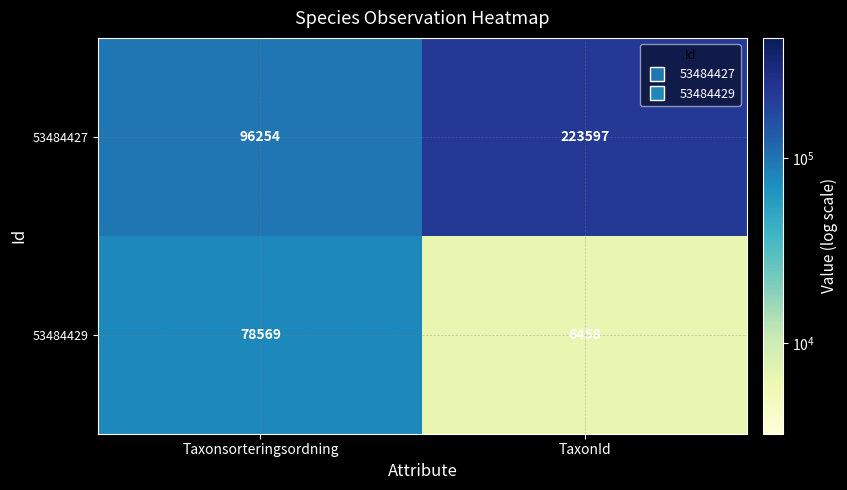

What is the sum of all 53484429 values?

85027